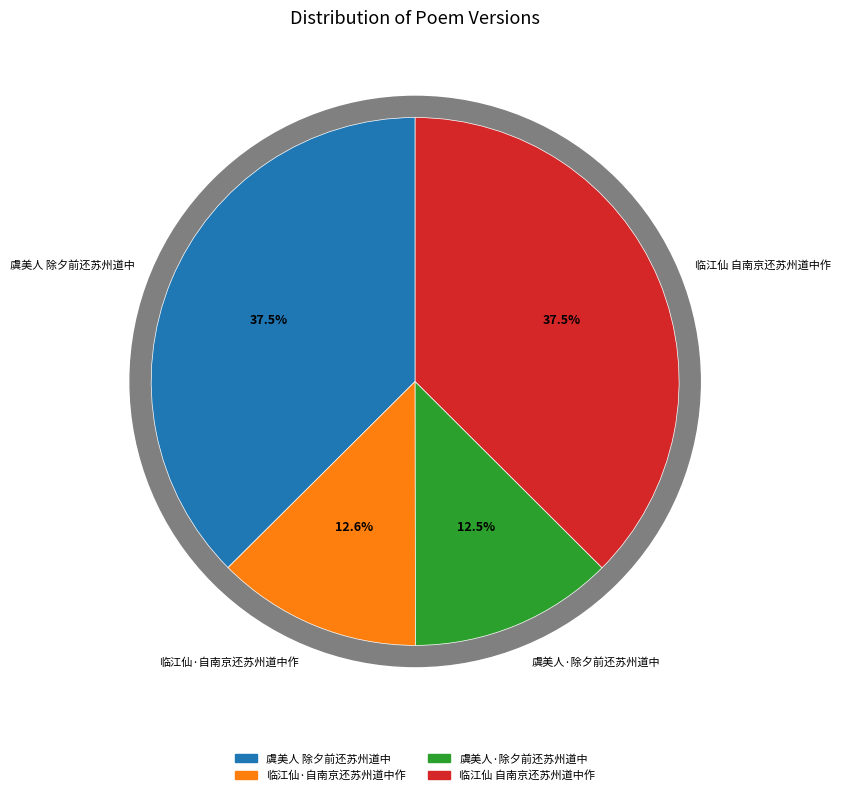

Is there a majority slice in this chart?

No